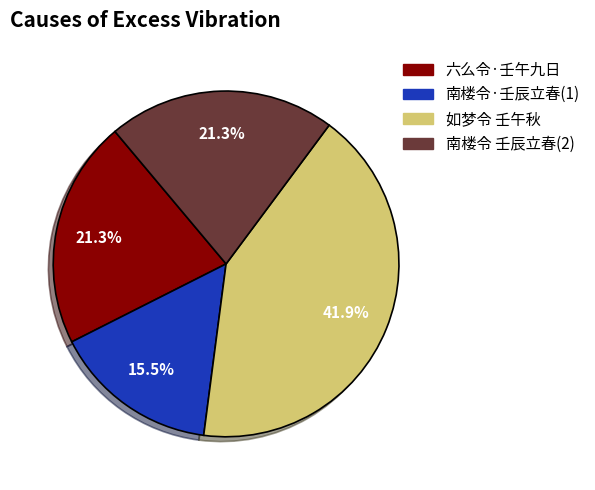

Is there any slice that represents more than half of the pie?

No